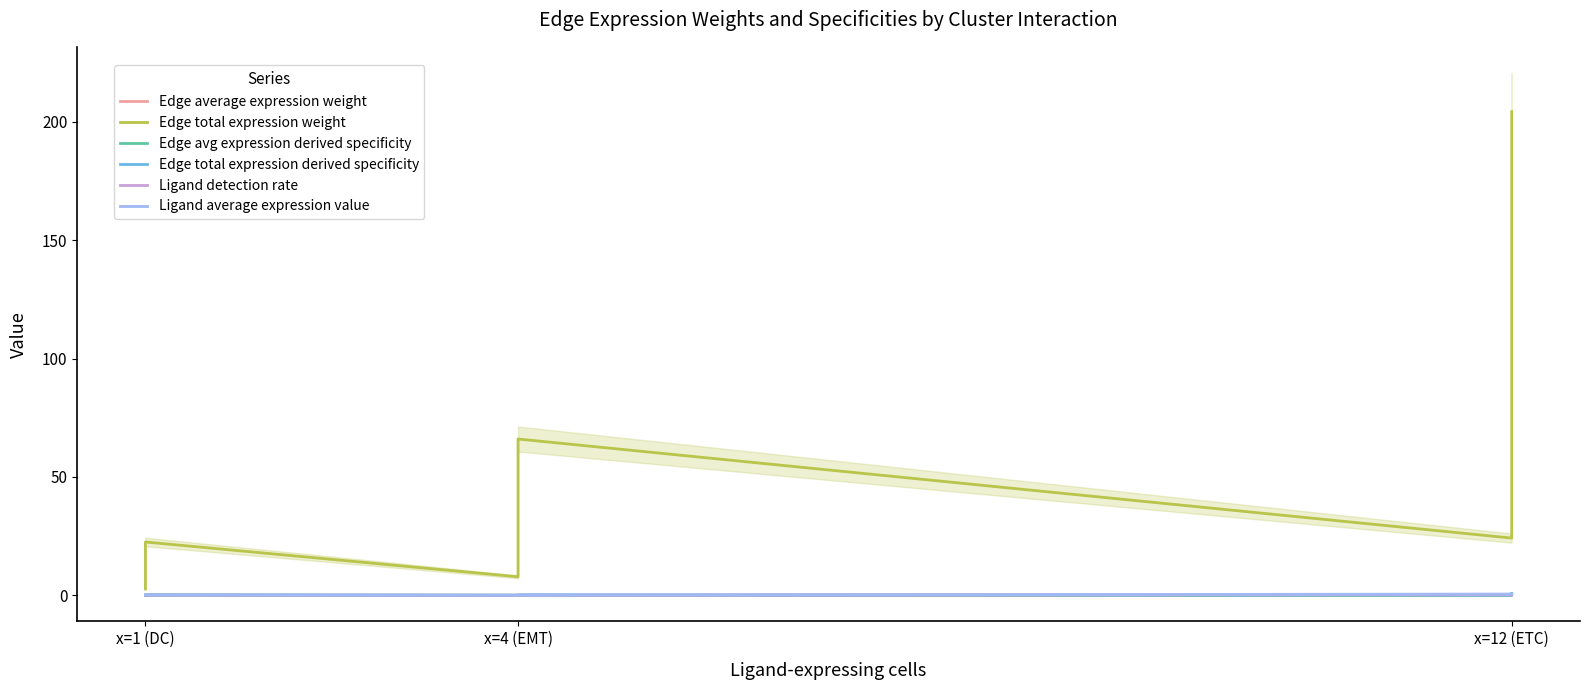

True or false: Edge average expression weight has a value of 0.0 at x=12 (ETC).

False